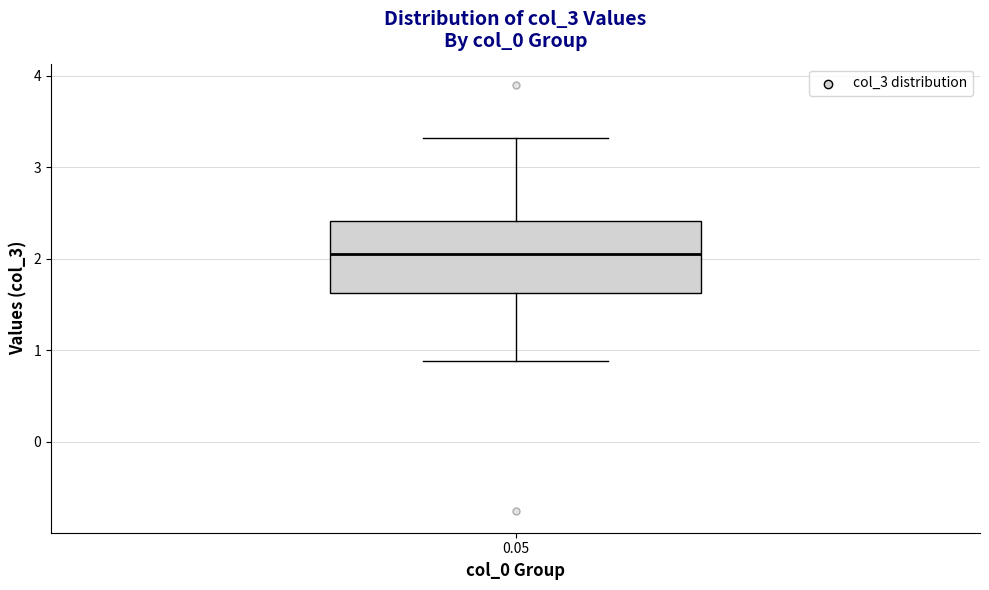

Read this box plot against the y-axis: the position of the median line, the range covered by the box, and the ends of both whiskers. The values are not printed on the chart, so give them approximately, as read against the axis.

median 2.1, box 1.6 to 2.4, whiskers 0.9 to 3.3